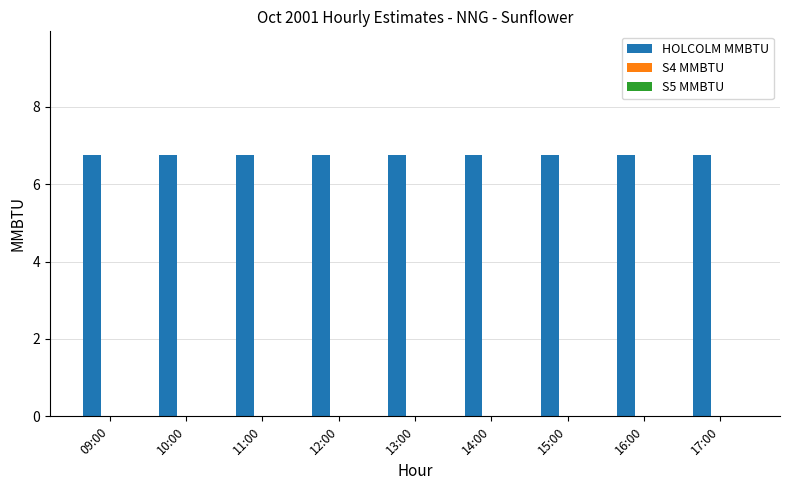

At which category is the sum across all series the highest?

09:00